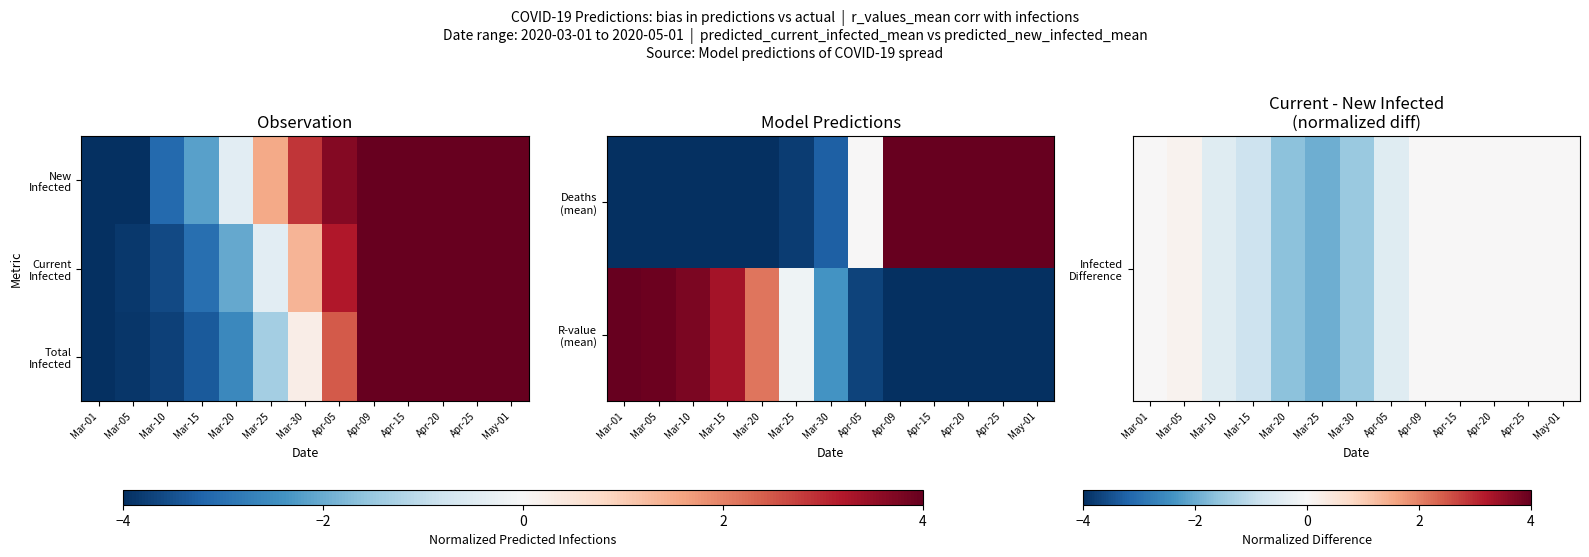

What is the average value of the R-value (mean) series?

-0.7